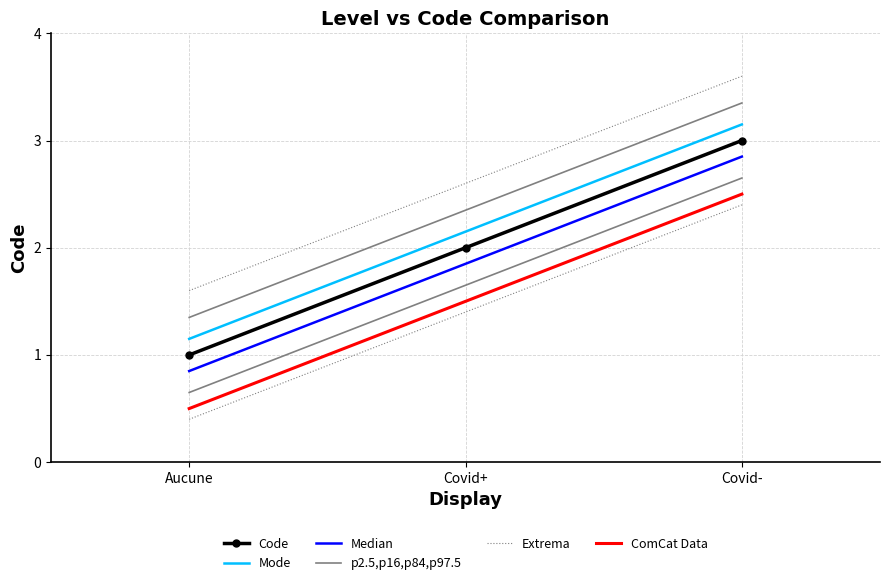

At which category does the chart reach its minimum across all series?

Aucune